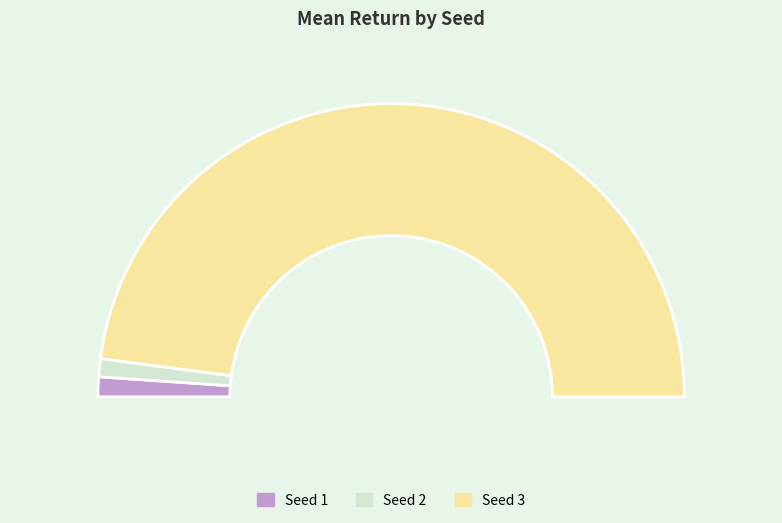

What is the majority slice?

3